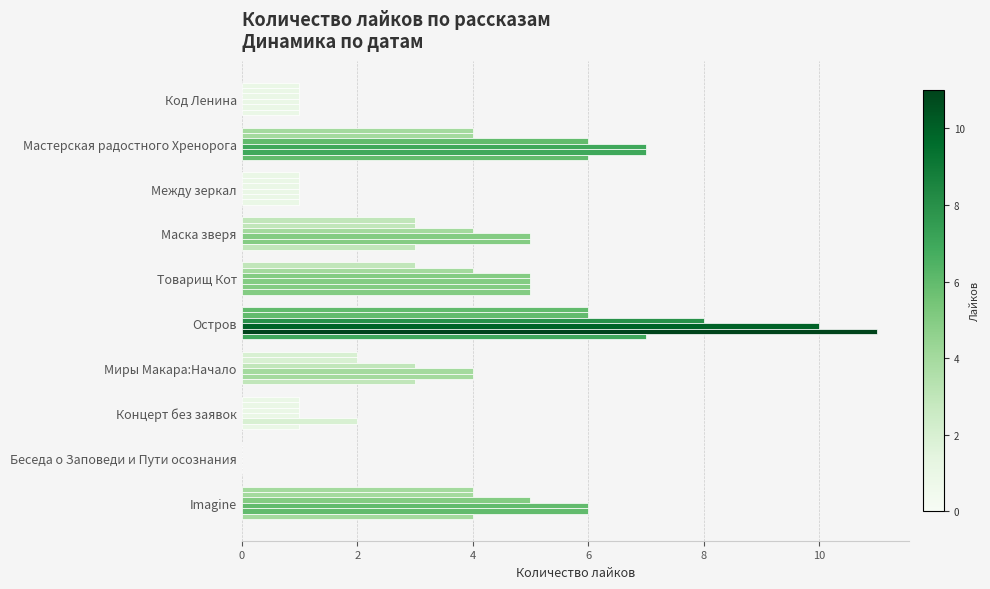

How many distinct data groups are displayed?

6